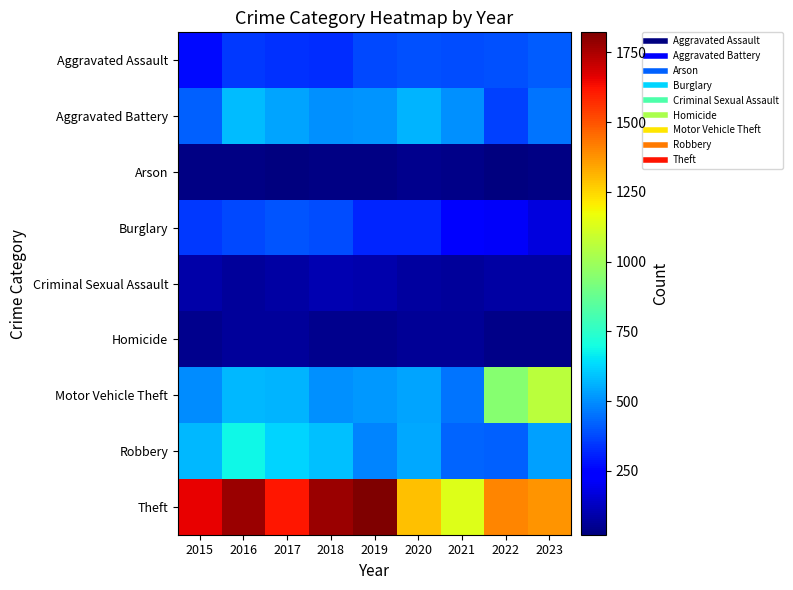

Reading left to right, transcribe all the data shown in this chart.

Aggravated Assault: 2015=265	2016=349	2017=333	2018=330	2019=377	2020=389	2021=380	2022=390	2023=408
Aggravated Battery: 2015=417	2016=582	2017=539	2018=501	2019=509	2020=568	2021=500	2022=362	2023=456
Arson: 2015=29	2016=34	2017=21	2018=35	2019=29	2020=45	2021=36	2022=28	2023=31
Burglary: 2015=349	2016=377	2017=394	2018=386	2019=316	2020=311	2021=230	2022=216	2023=175
Criminal Sexual Assault: 2015=91	2016=69	2017=83	2018=104	2019=94	2020=77	2021=66	2022=79	2023=82
Homicide: 2015=43	2016=68	2017=69	2018=48	2019=47	2020=62	2021=59	2022=38	2023=37
Motor Vehicle Theft: 2015=498	2016=572	2017=567	2018=503	2019=518	2020=538	2021=457	2022=949	2023=1061
Robbery: 2015=573	2016=683	2017=624	2018=584	2019=479	2020=545	2021=426	2022=421	2023=531
Theft: 2015=1657	2016=1779	2017=1614	2018=1773	2019=1822	2020=1290	2021=1135	2022=1406	2023=1372